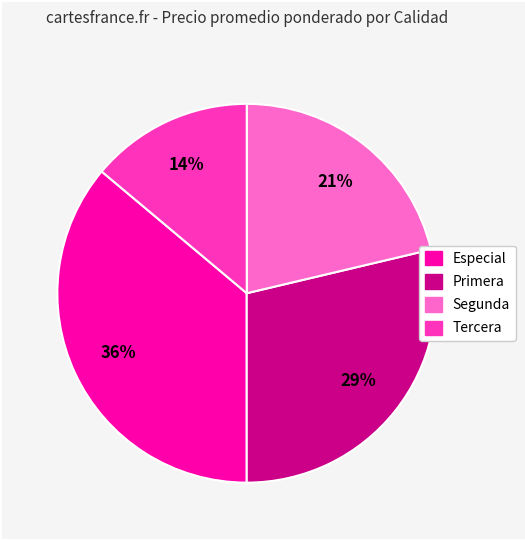

Which slice is the largest?

Especial